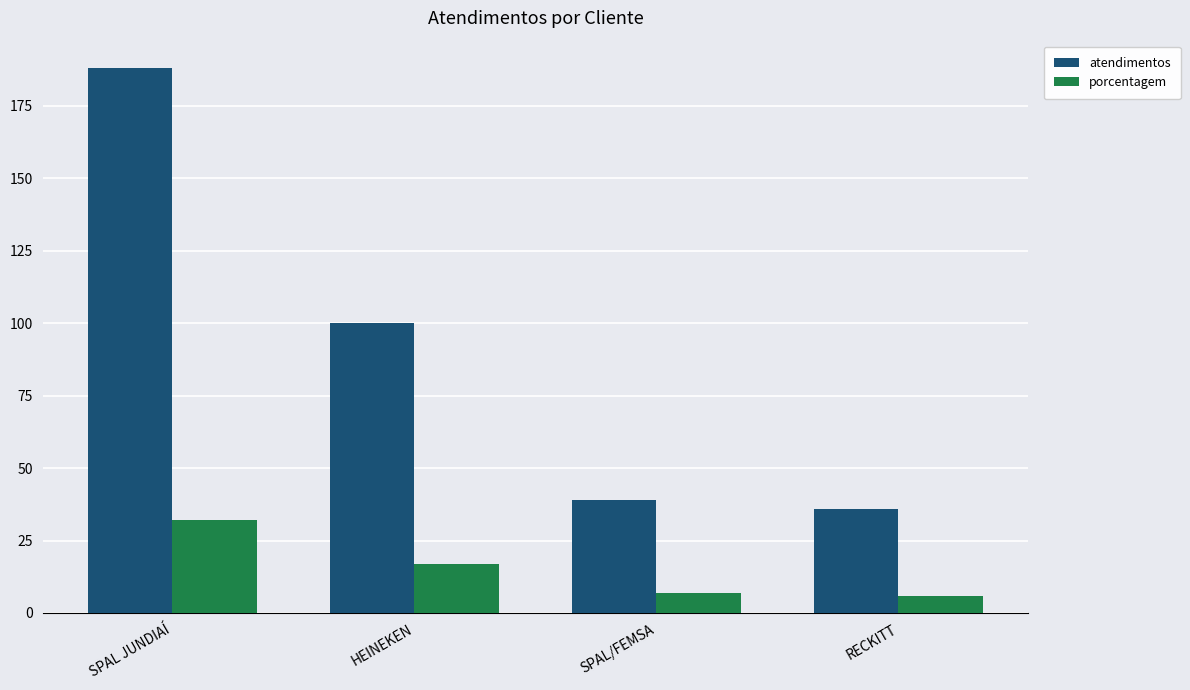

At which label does porcentagem first exceed 17?

SPAL JUNDIAÍ